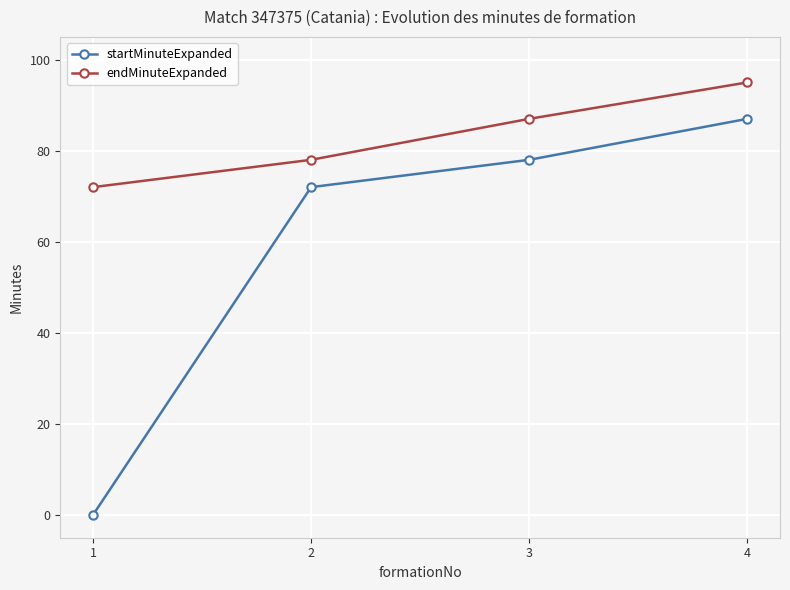

Which series has the largest range (max minus min)?

startMinuteExpanded